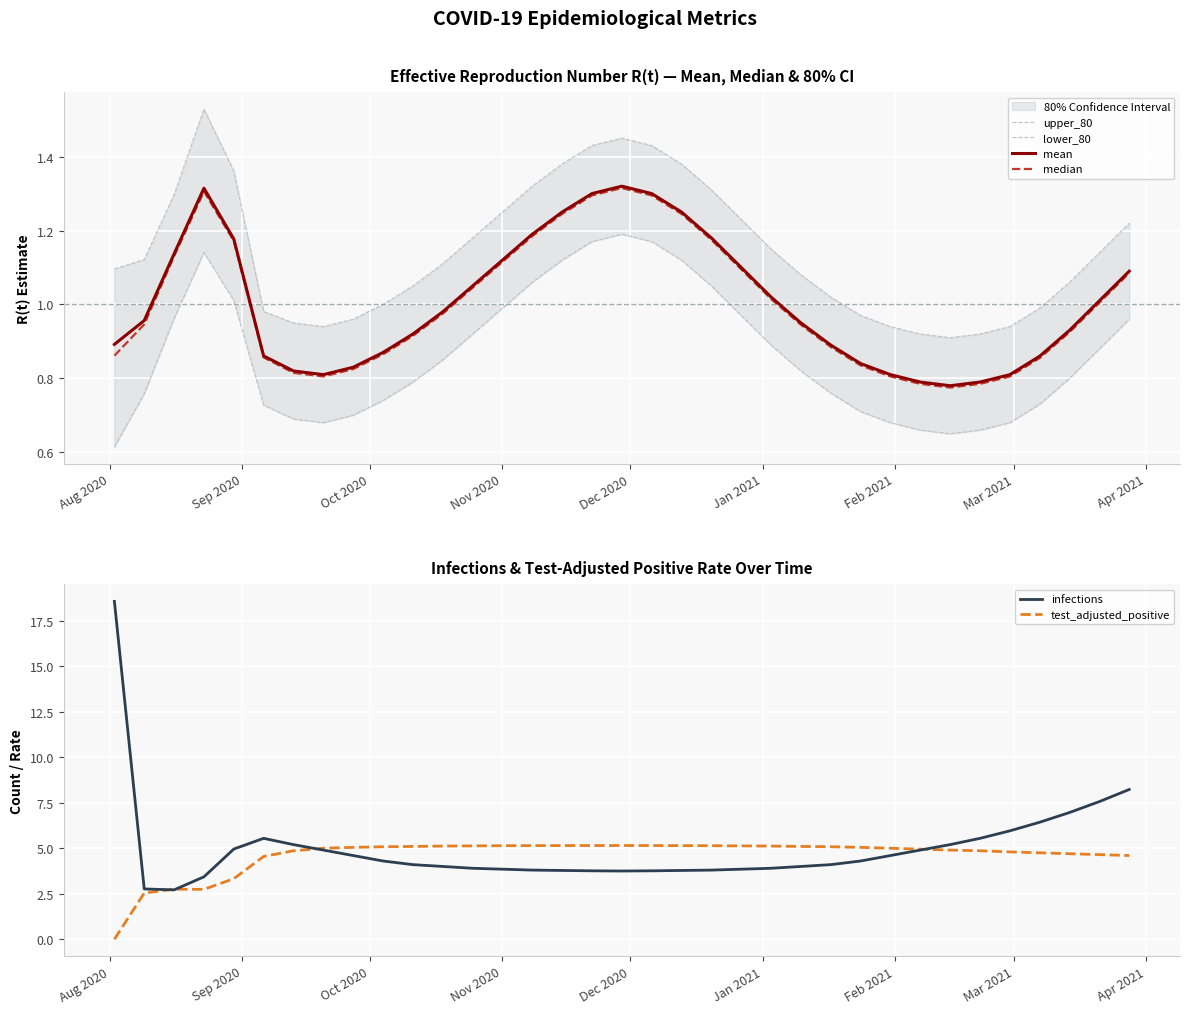

At which category is the sum across all series the highest?

Aug 2020